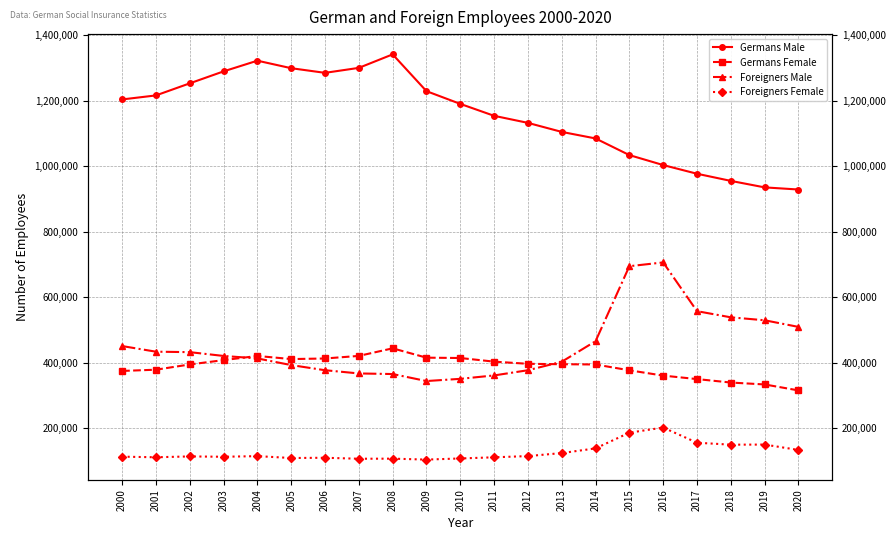

What is the difference between the Foreigners Female values at 2000 and 2010?

5451